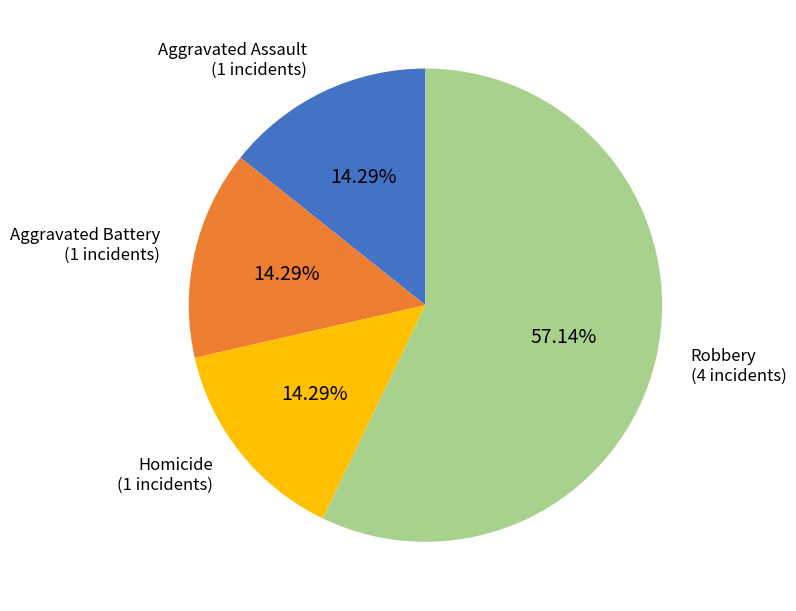

Approximately how many times larger is the value at Homicide compared to Aggravated Battery?

1.0